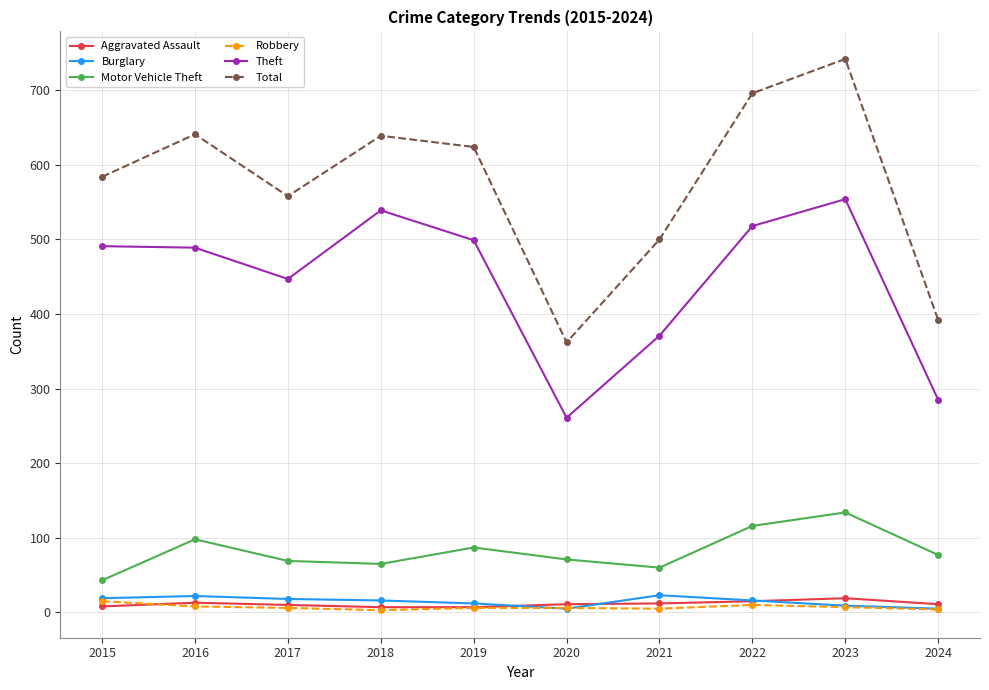

What value does the Burglary series have at 2015, to the nearest 5?

20